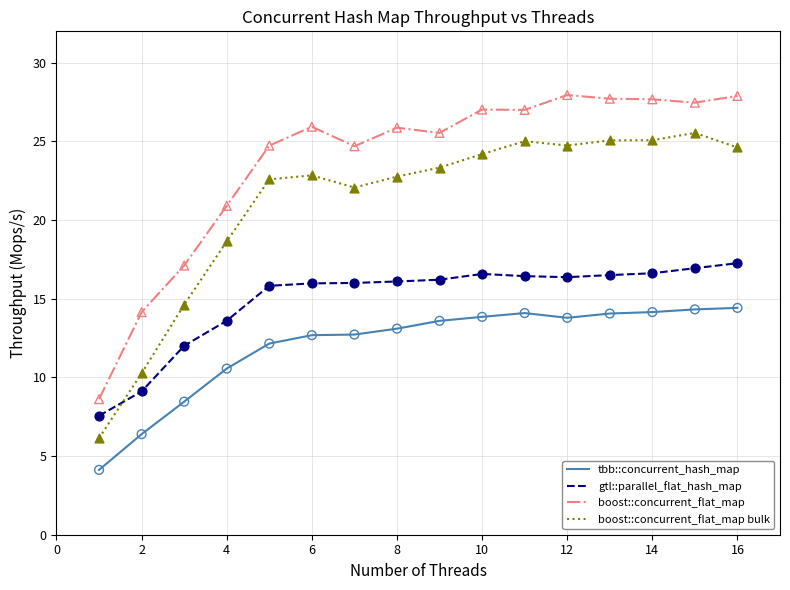

What is the difference between the maximum and minimum values in the tbb::concurrent_hash_map series?

10.3